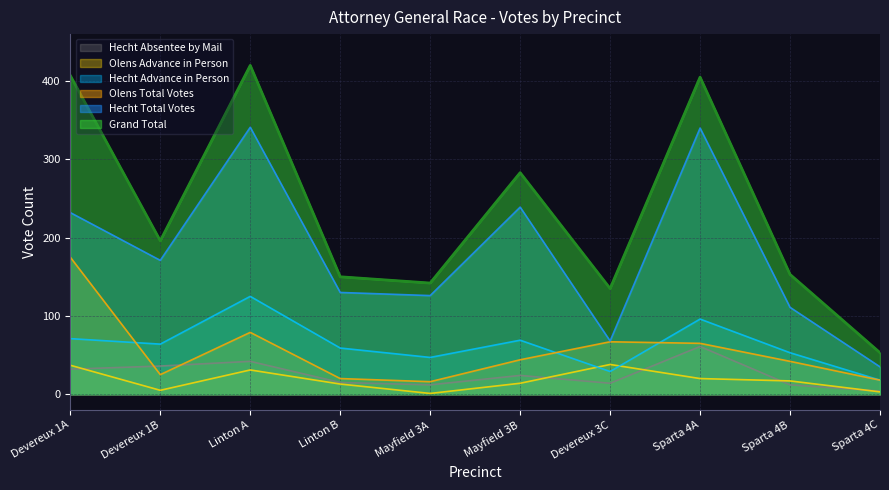

True or false: Hecht Advance in Person has a value of 35 at Devereux 1B.

False